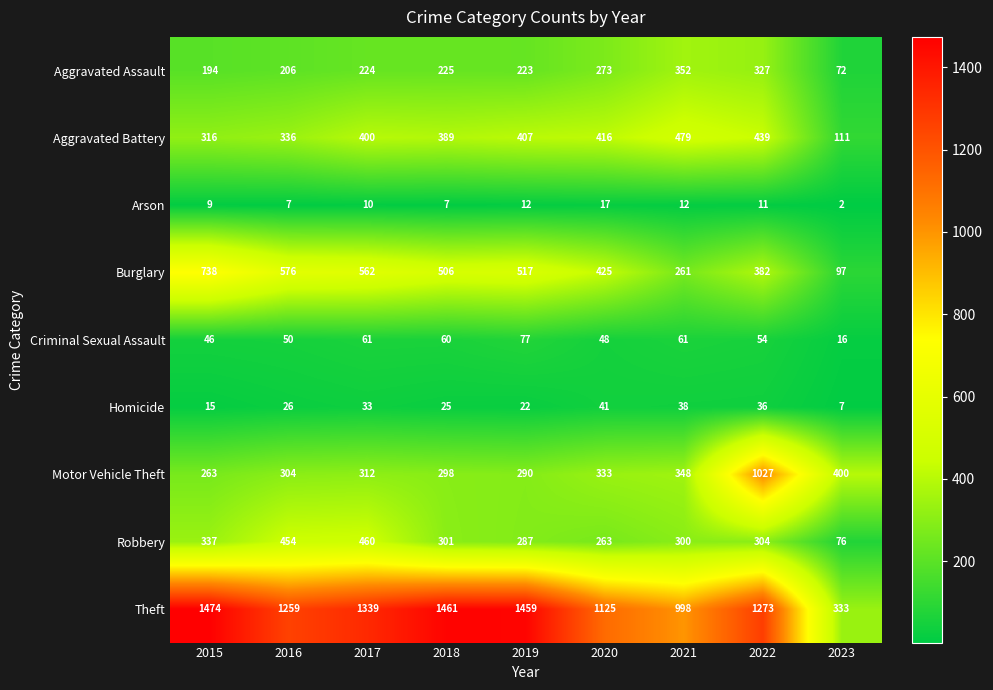

What is the difference between the Motor Vehicle Theft values at 2017 and 2021?

36